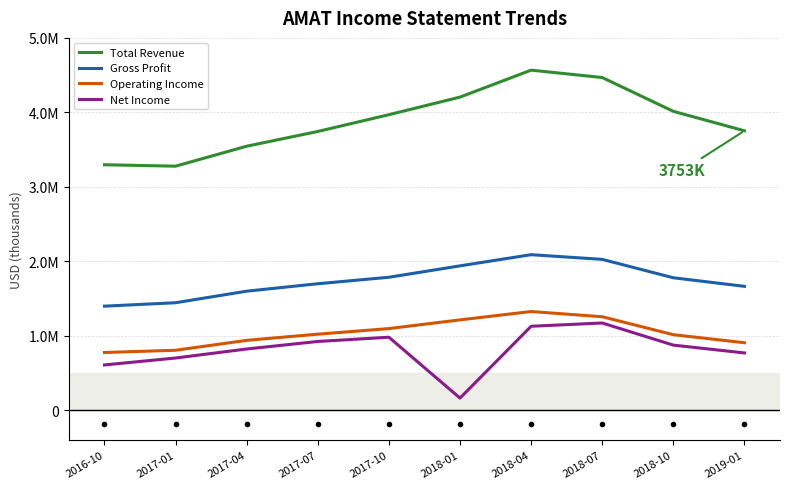

What are all the series names shown in the legend?

Total Revenue, Gross Profit, Operating Income, Net Income